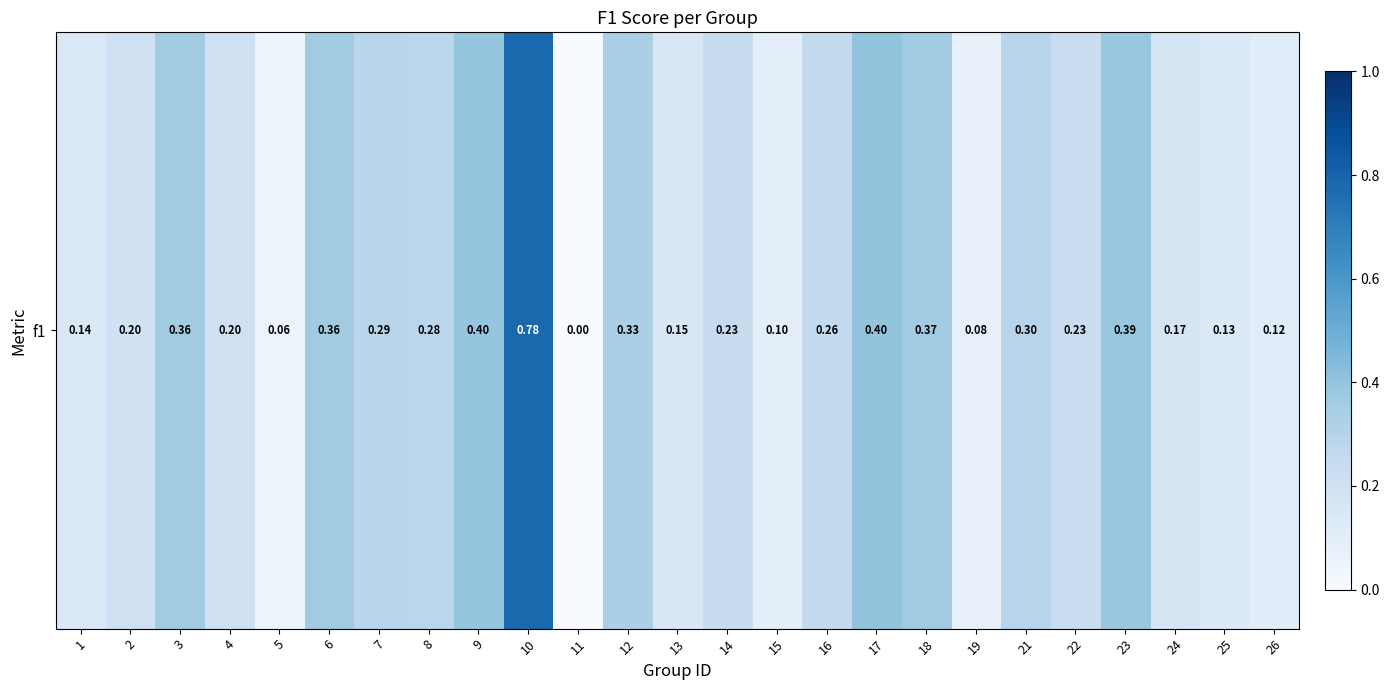

At which label is the value closest to 0?

11